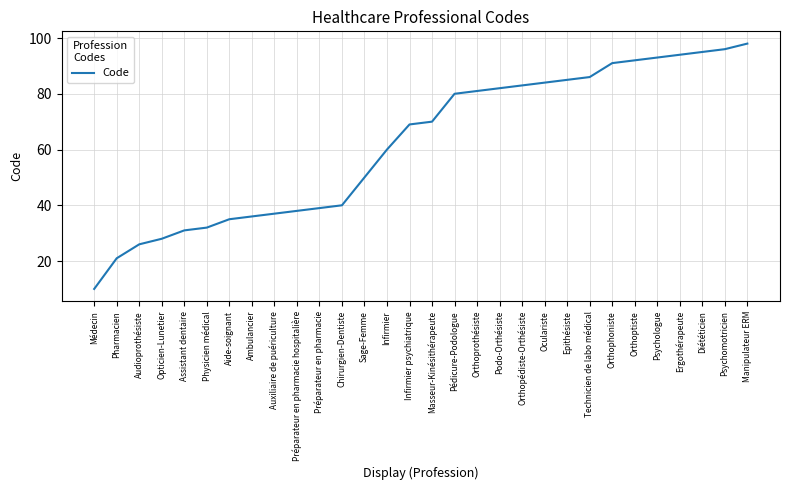

At which label is the value closest to 54?

Sage-Femme